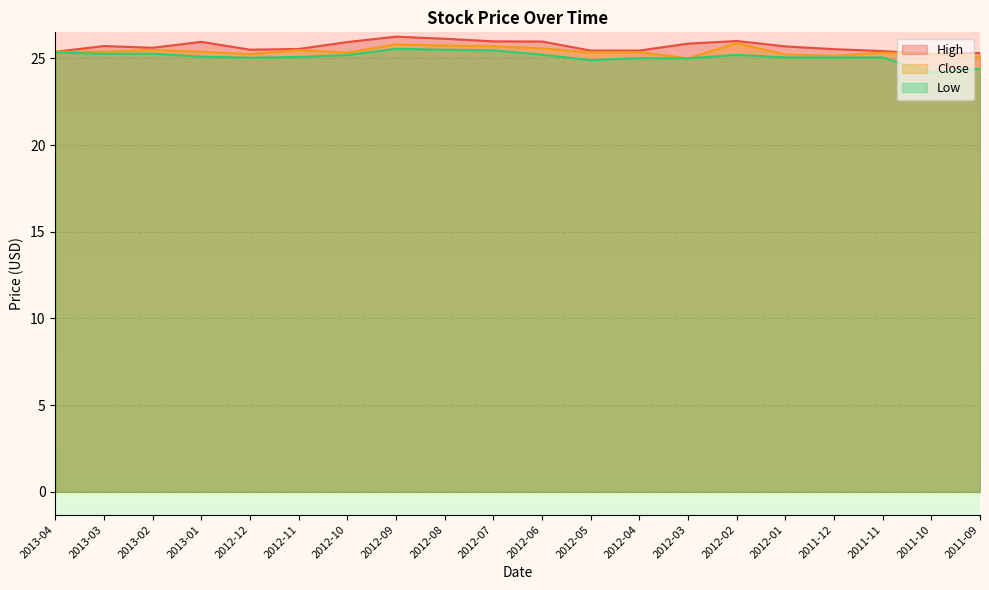

Reading right to left, extract all data points from this chart.

High: 2011-09=25.3	2011-10=25.2	2011-11=25.4	2011-12=25.5	2012-01=25.7	2012-02=26.0	2012-03=25.9	2012-04=25.5	2012-05=25.5	2012-06=26.0	2012-07=26.0	2012-08=26.1	2012-09=26.2	2012-10=25.9	2012-11=25.5	2012-12=25.5	2013-01=26.0	2013-02=25.6	2013-03=25.7	2013-04=25.4
Close: 2011-09=25.1	2011-10=25.2	2011-11=25.3	2011-12=25.1	2012-01=25.2	2012-02=25.9	2012-03=25.0	2012-04=25.4	2012-05=25.3	2012-06=25.6	2012-07=25.7	2012-08=25.7	2012-09=25.8	2012-10=25.3	2012-11=25.5	2012-12=25.2	2013-01=25.4	2013-02=25.5	2013-03=25.4	2013-04=25.4
Low: 2011-09=24.4	2011-10=24.2	2011-11=25.0	2011-12=25.0	2012-01=25.1	2012-02=25.2	2012-03=25.0	2012-04=25.0	2012-05=24.9	2012-06=25.2	2012-07=25.5	2012-08=25.5	2012-09=25.5	2012-10=25.2	2012-11=25.1	2012-12=25.0	2013-01=25.1	2013-02=25.3	2013-03=25.3	2013-04=25.3